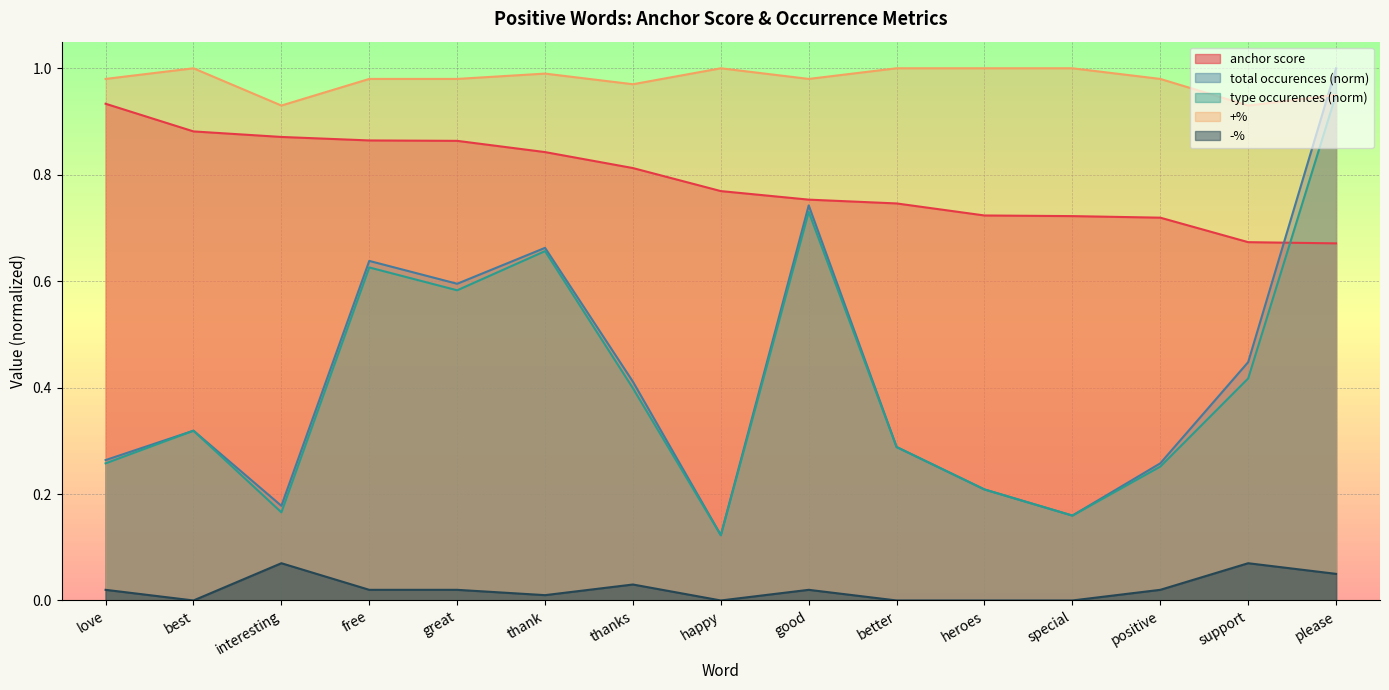

Reading left to right, transcribe all the data shown in this chart.

anchor score: 0.9	0.9	0.9	0.9	0.9	0.8	0.8	0.8	0.8	0.7	0.7	0.7	0.7	0.7	0.7
type occurences: 0.3	0.3	0.2	0.6	0.6	0.7	0.4	0.1	0.7	0.3	0.2	0.2	0.3	0.4	1.0
total occurences: 0.3	0.3	0.2	0.6	0.6	0.7	0.4	0.1	0.7	0.3	0.2	0.2	0.3	0.4	1.0
+%: 1.0	1.0	0.9	1.0	1.0	1.0	1.0	1.0	1.0	1.0	1.0	1.0	1.0	0.9	0.9
-%: 0.0	0.0	0.1	0.0	0.0	0.0	0.0	0.0	0.0	0.0	0.0	0.0	0.0	0.1	0.1